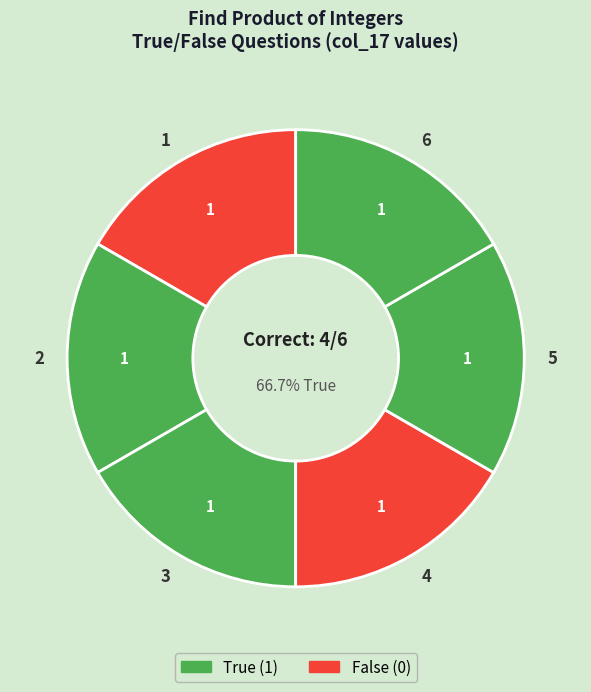

What is the smallest slice in the pie chart?

1